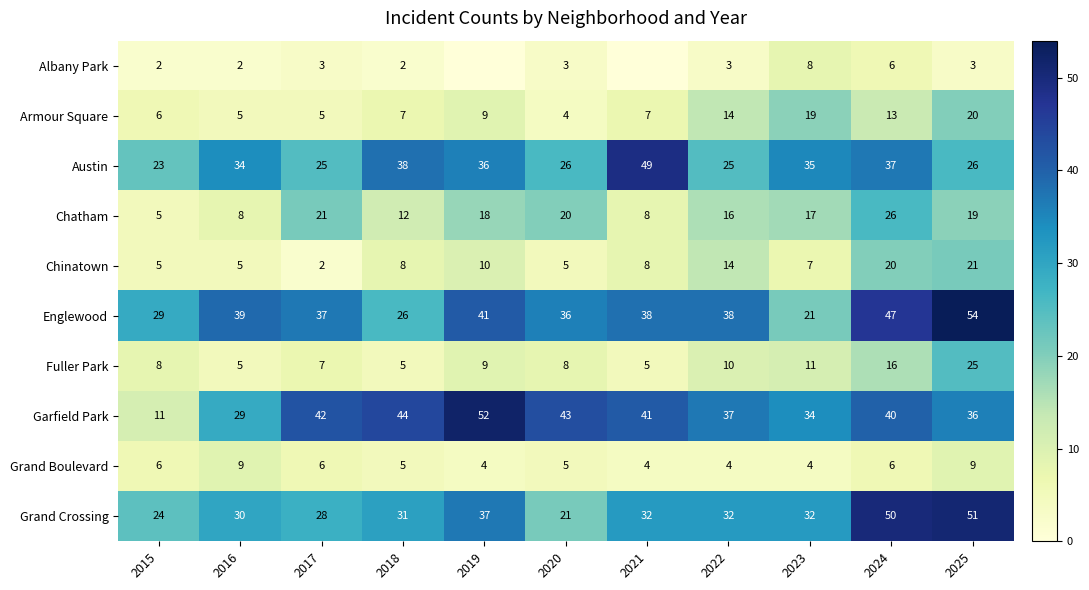

Which category has the highest value in the Garfield Park series?

2019